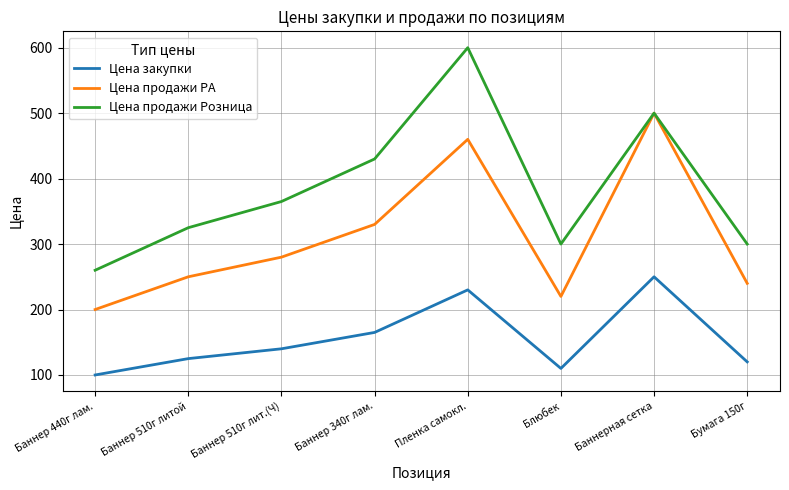

True or false: Цена закупки has a value of 162 at Блюбек.

False